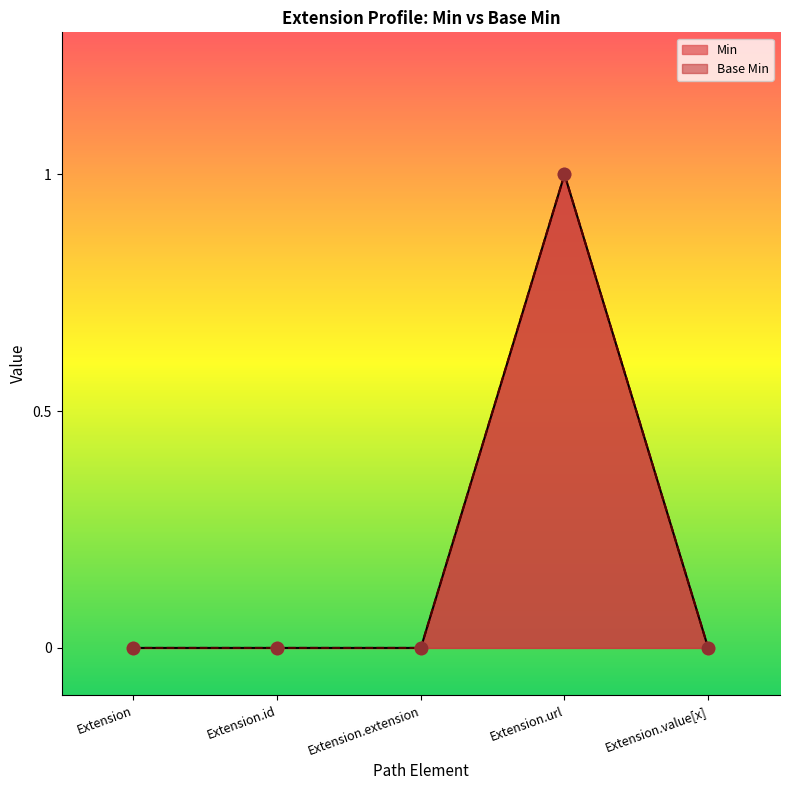

Which series contains the lowest Y value?

Min